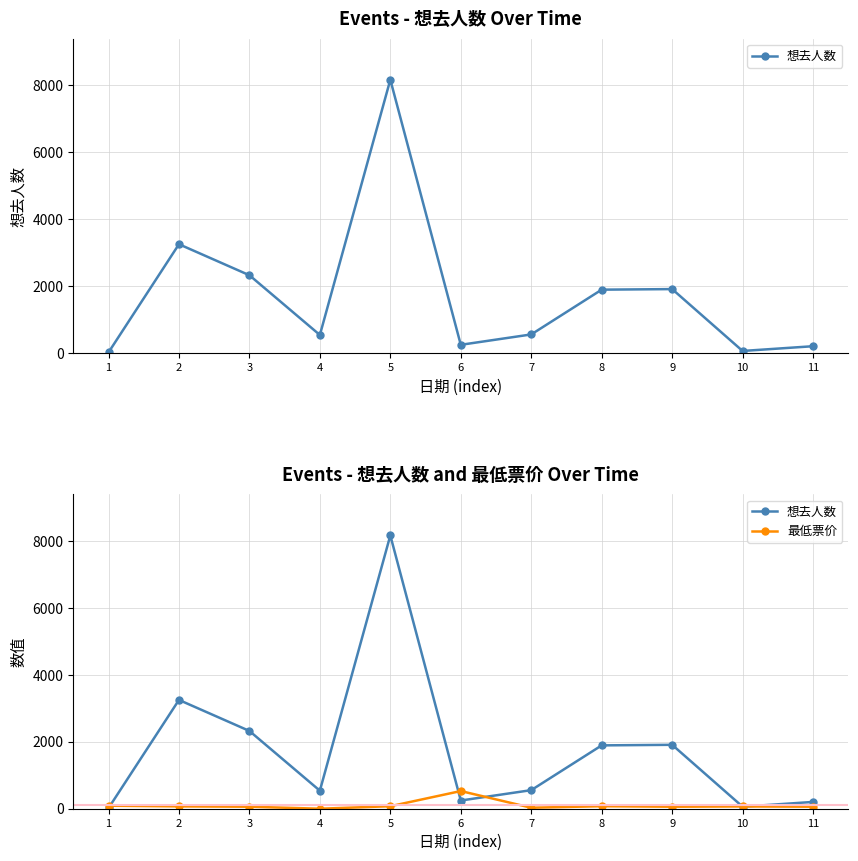

At which category does 想去人数 reach its first local peak?

2